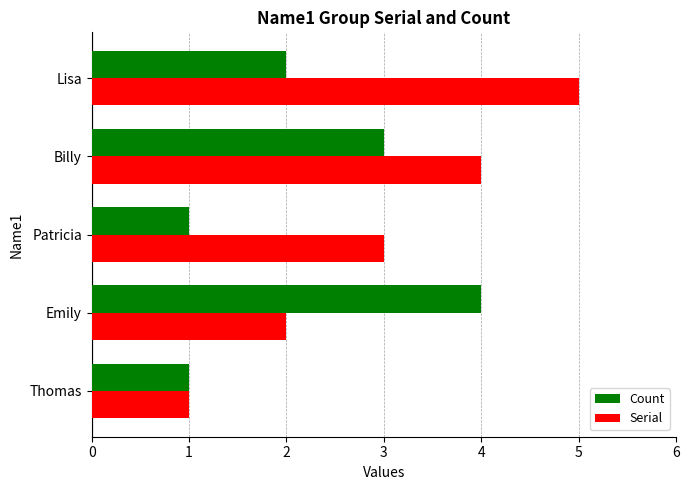

What is the total value across all series at Lisa?

7